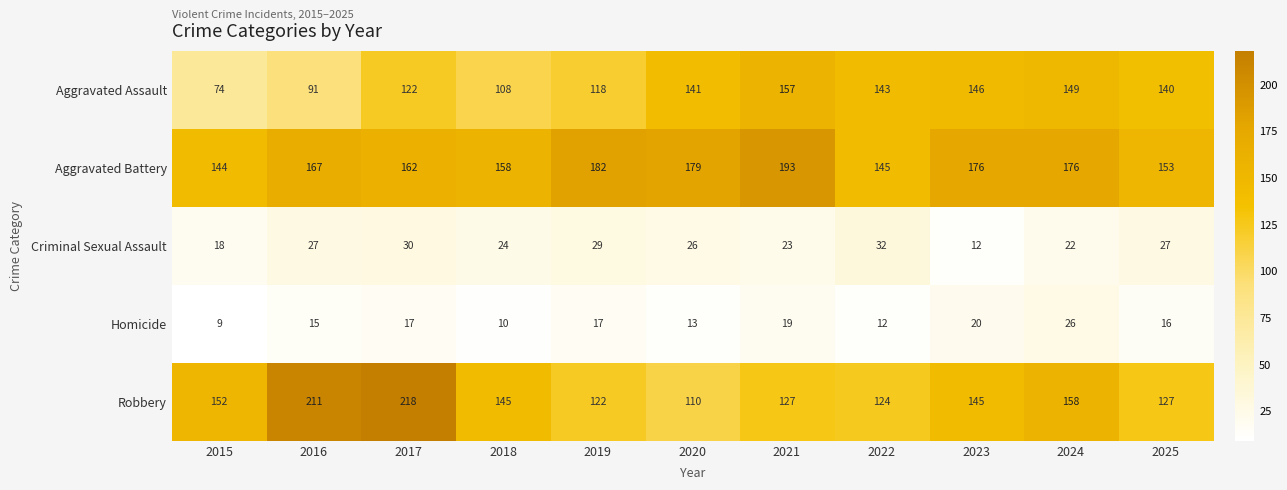

List the series in order of their peak value, lowest first.

Homicide, Criminal Sexual Assault, Aggravated Assault, Aggravated Battery, Robbery